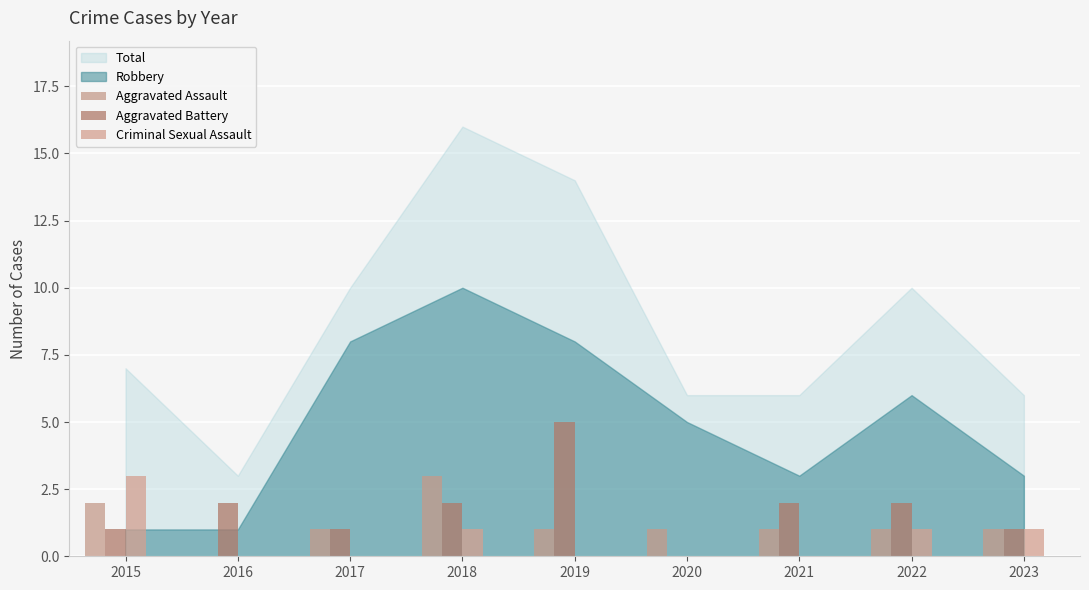

What is the difference between the Aggravated Battery values at 2019 and 2017?

4